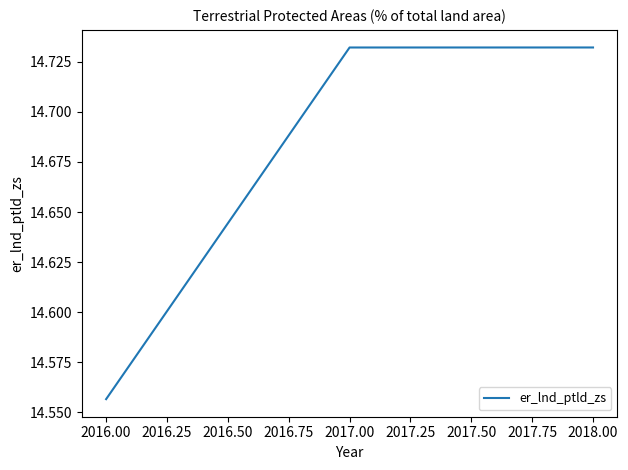

What is the sum of all values?

44.0